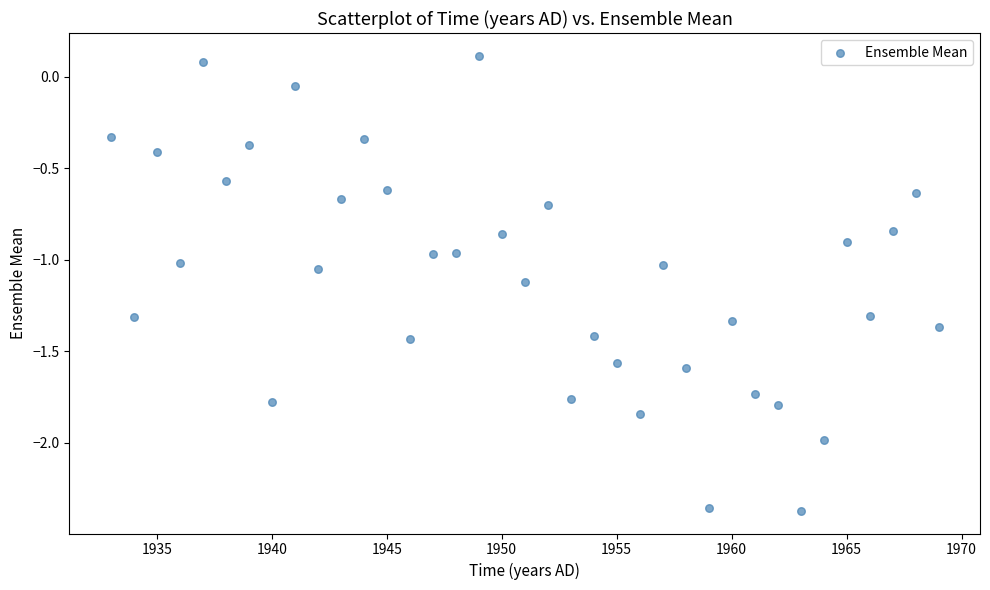

What is the range of Y values (max minus min)?

2.5